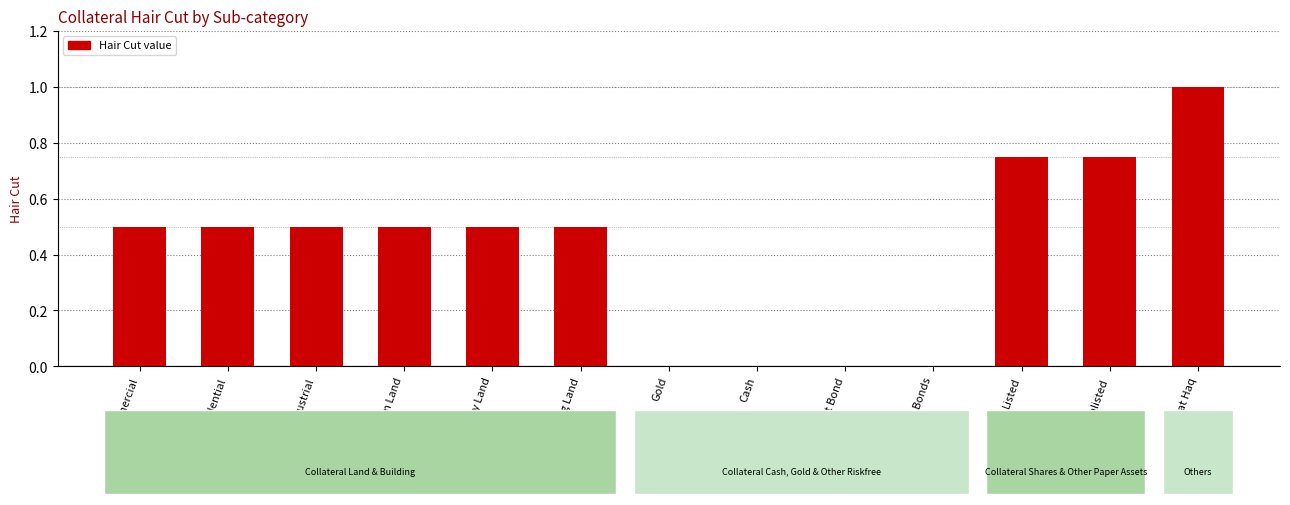

What is the greatest value displayed?

1.0